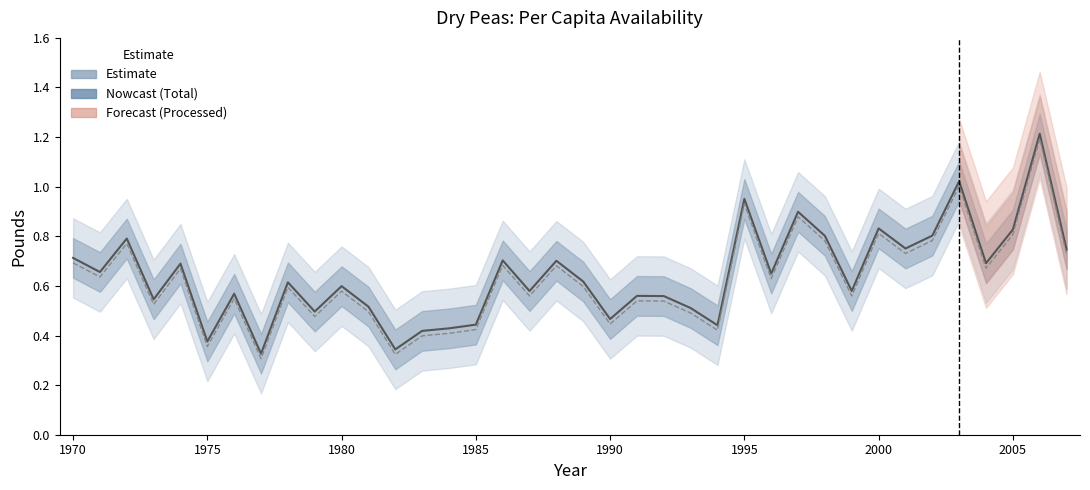

What is the value of the Total point at the 30th from the left?

0.6